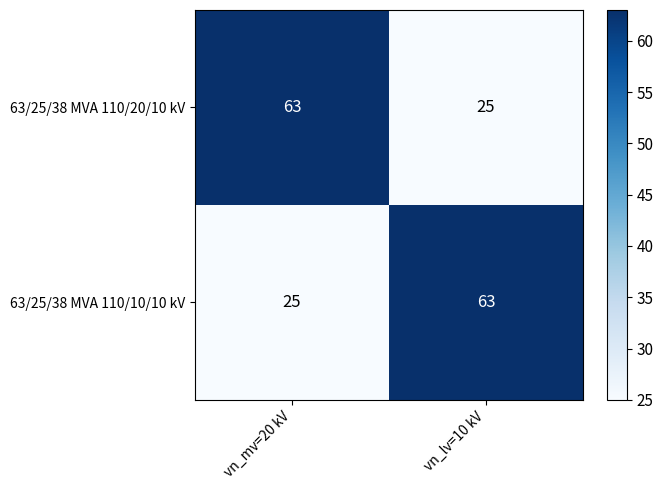

Reading right to left, what are all the values shown in this chart?

63/25/38 MVA 110/20/10 kV: 25	63
63/25/38 MVA 110/10/10 kV: 63	25